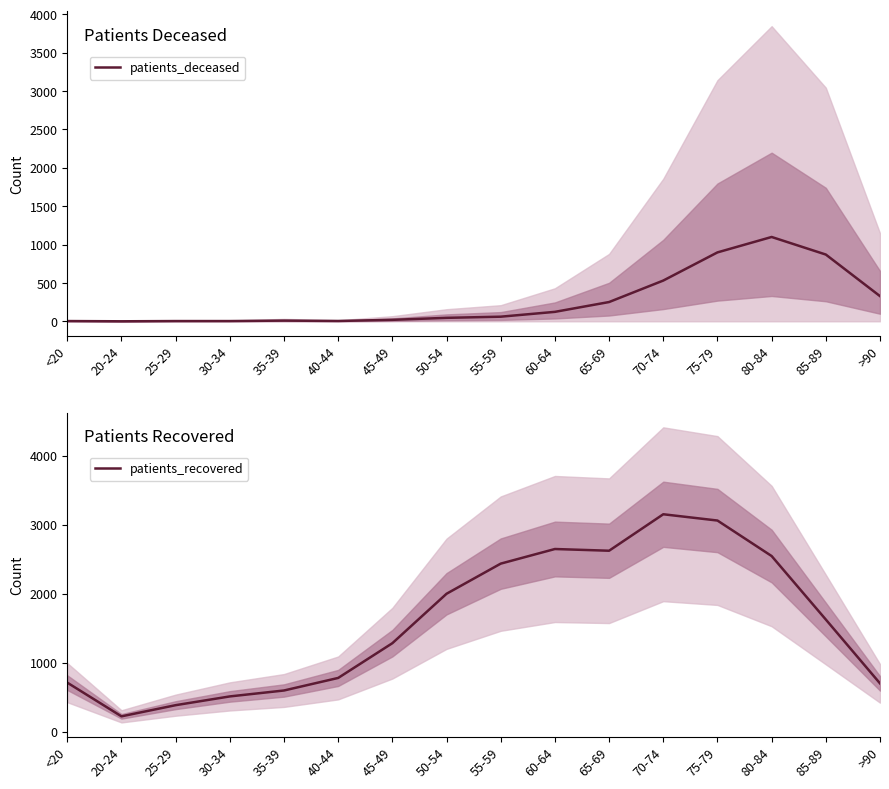

True or false: patients_recovered has a value of 382 at 20-24.

False